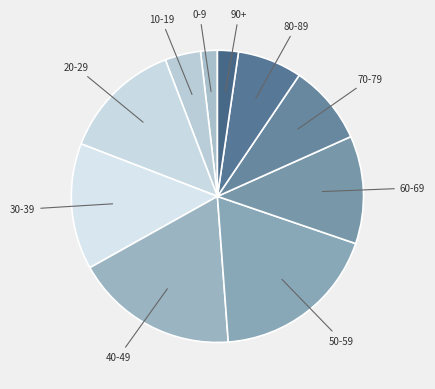

How many slices are in this pie chart?

10